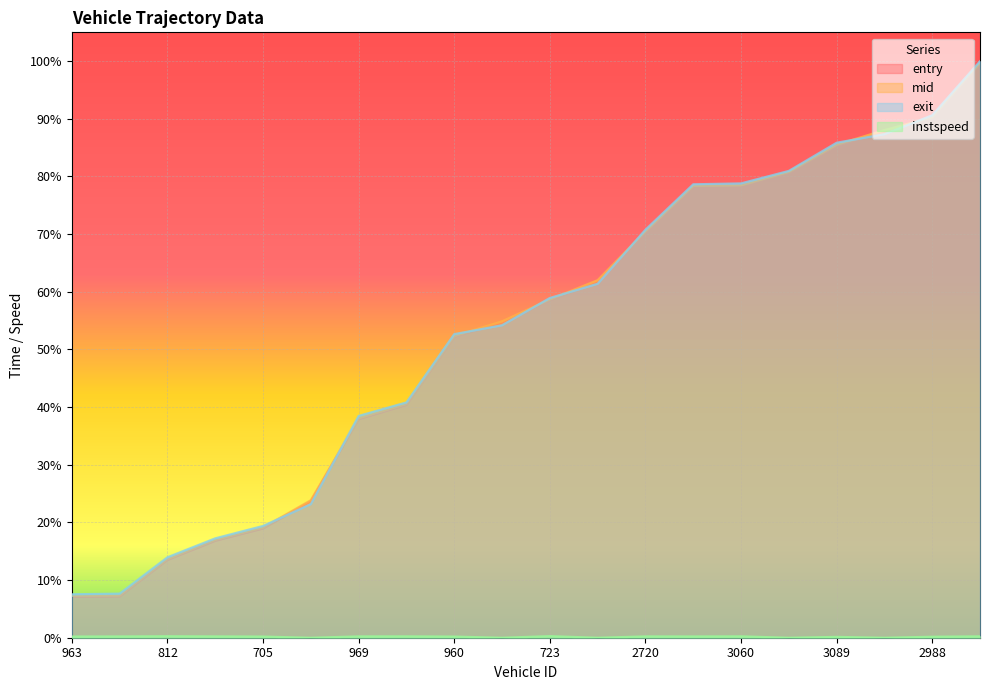

What is the label of the 19th point from the left?

2988